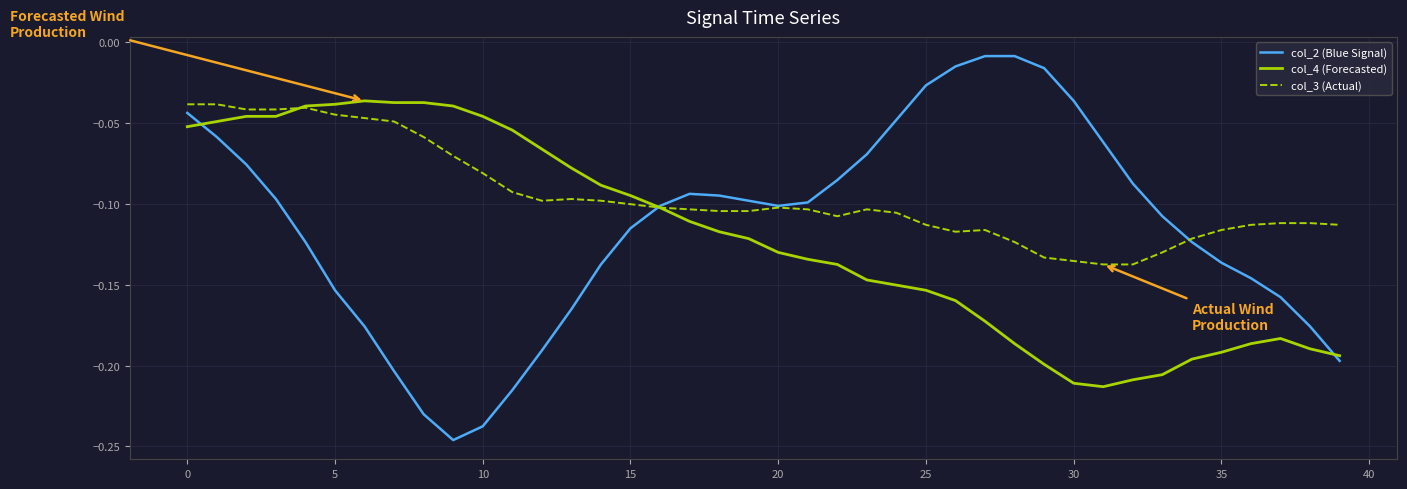

Which series has the largest total across all categories?

col_3 (Actual)